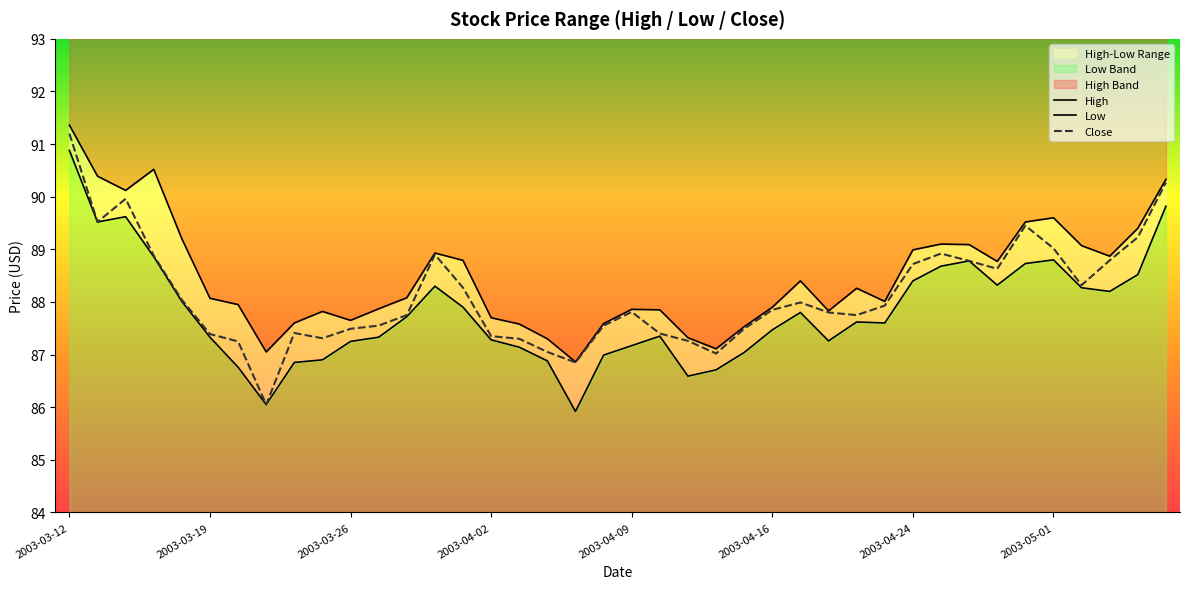

The value of Close at 39 is 162.0. True or false?

False